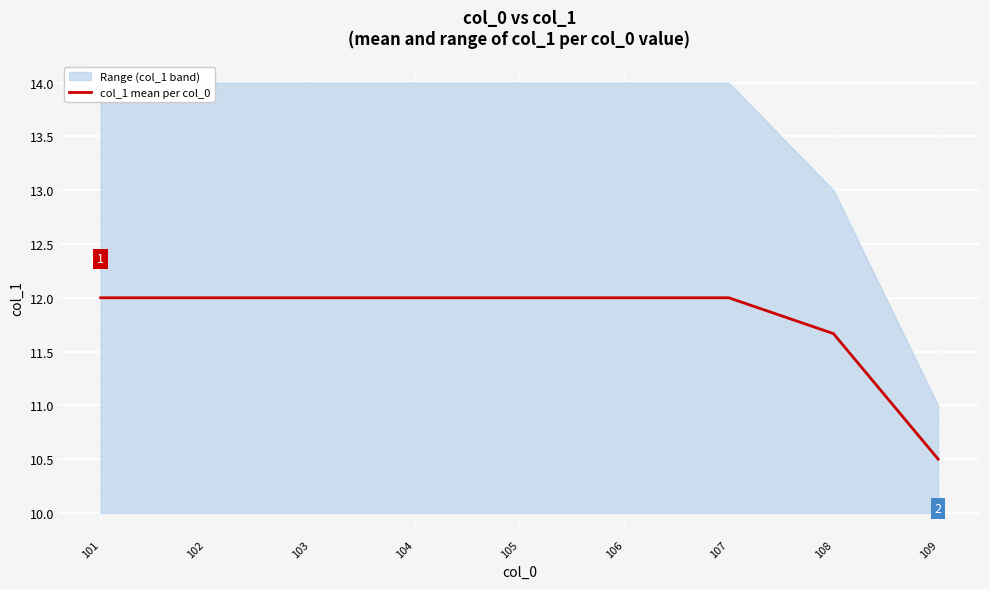

The value at 103 is 16.4. True or false?

False